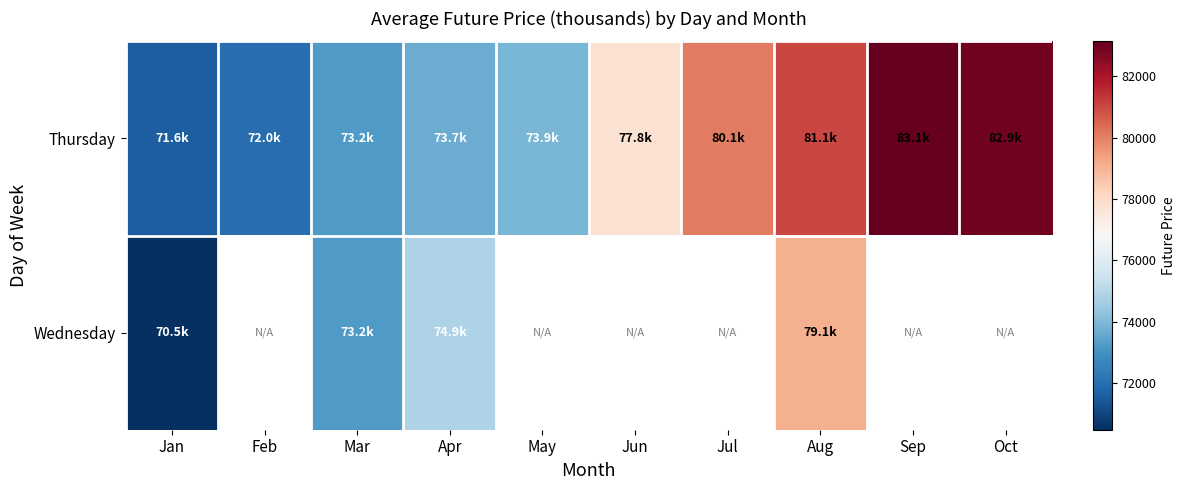

How many positive values does the Wednesday series have?

4